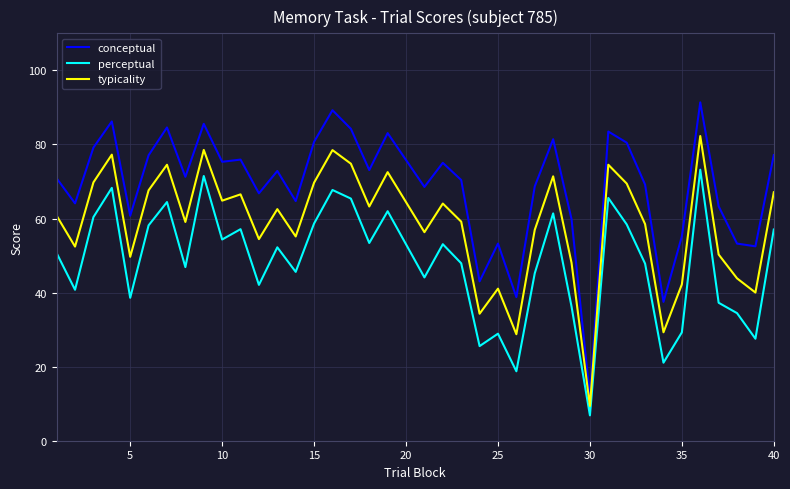

What is the maximum value for conceptual?

91.4